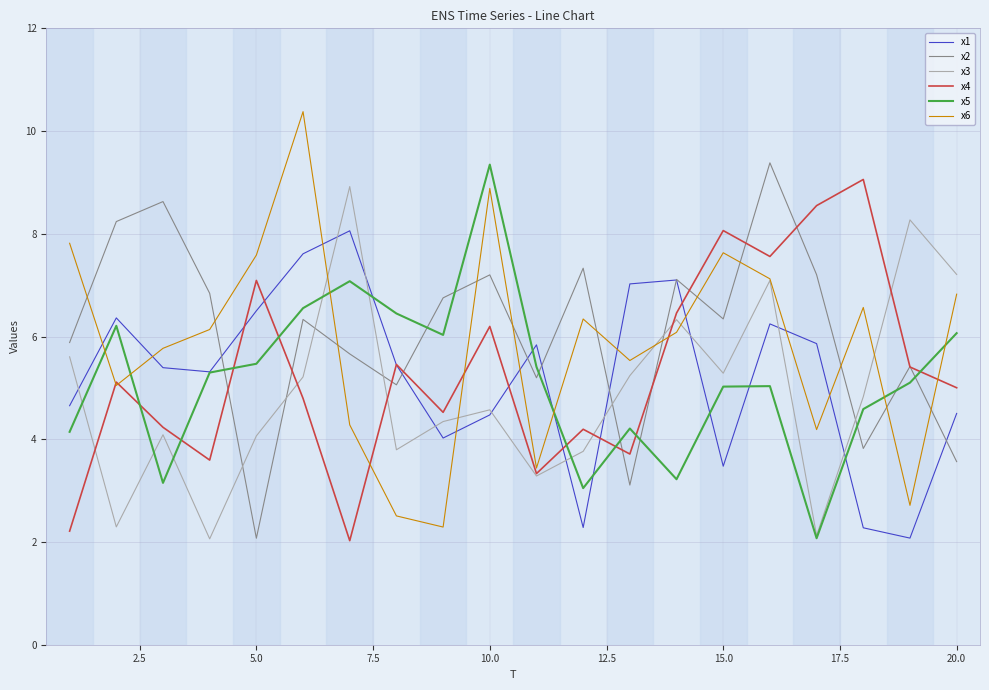

Which series has the widest spread of values?

x6